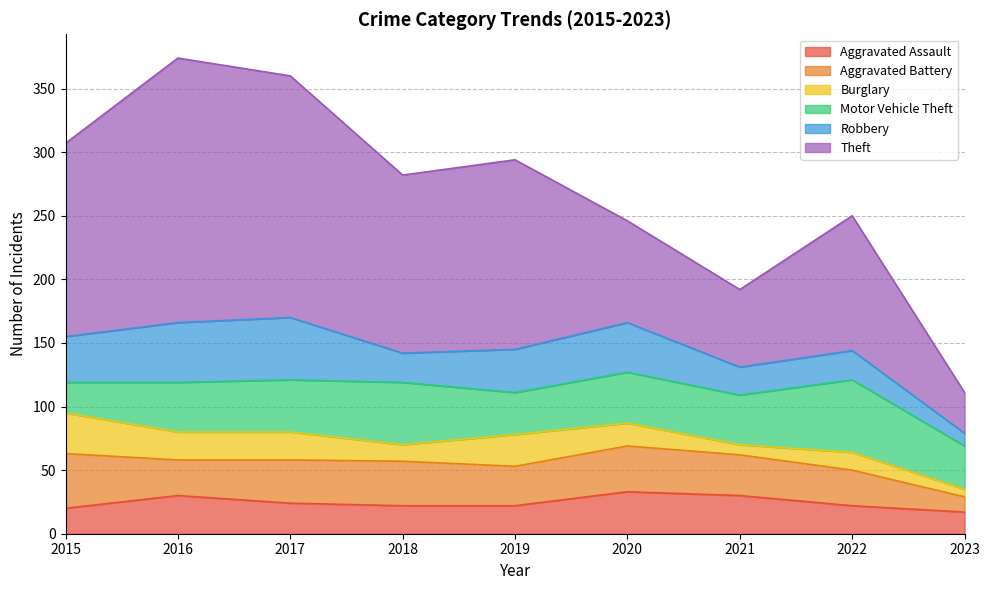

Is the value of Burglary at 2022 greater than the value of Motor Vehicle Theft at 2022?

No